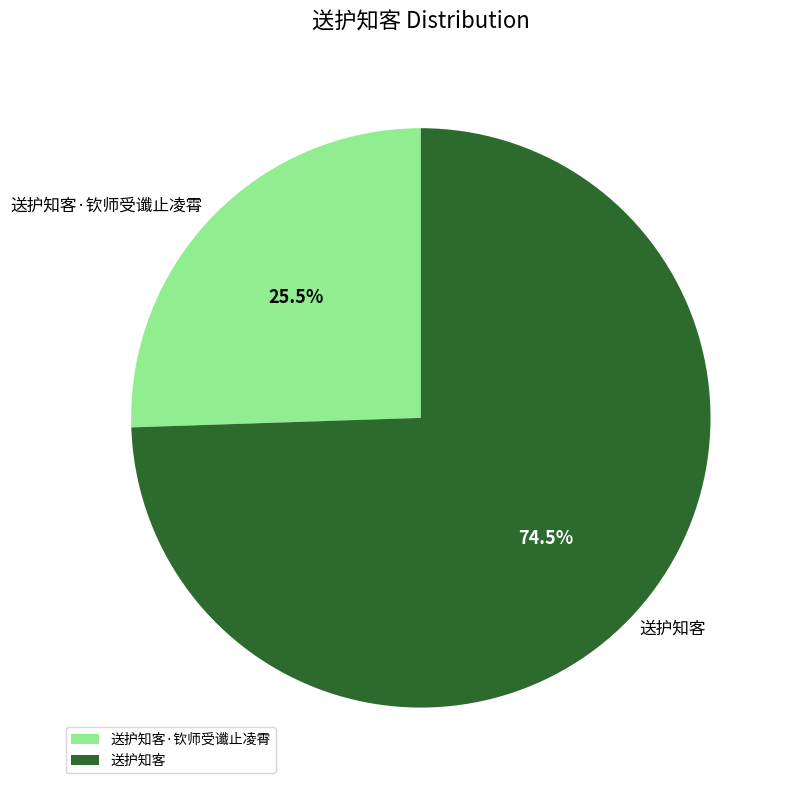

What is the ratio of the value at 送护知客·钦师受谶止凌霄 to the value at 送护知客?

0.3